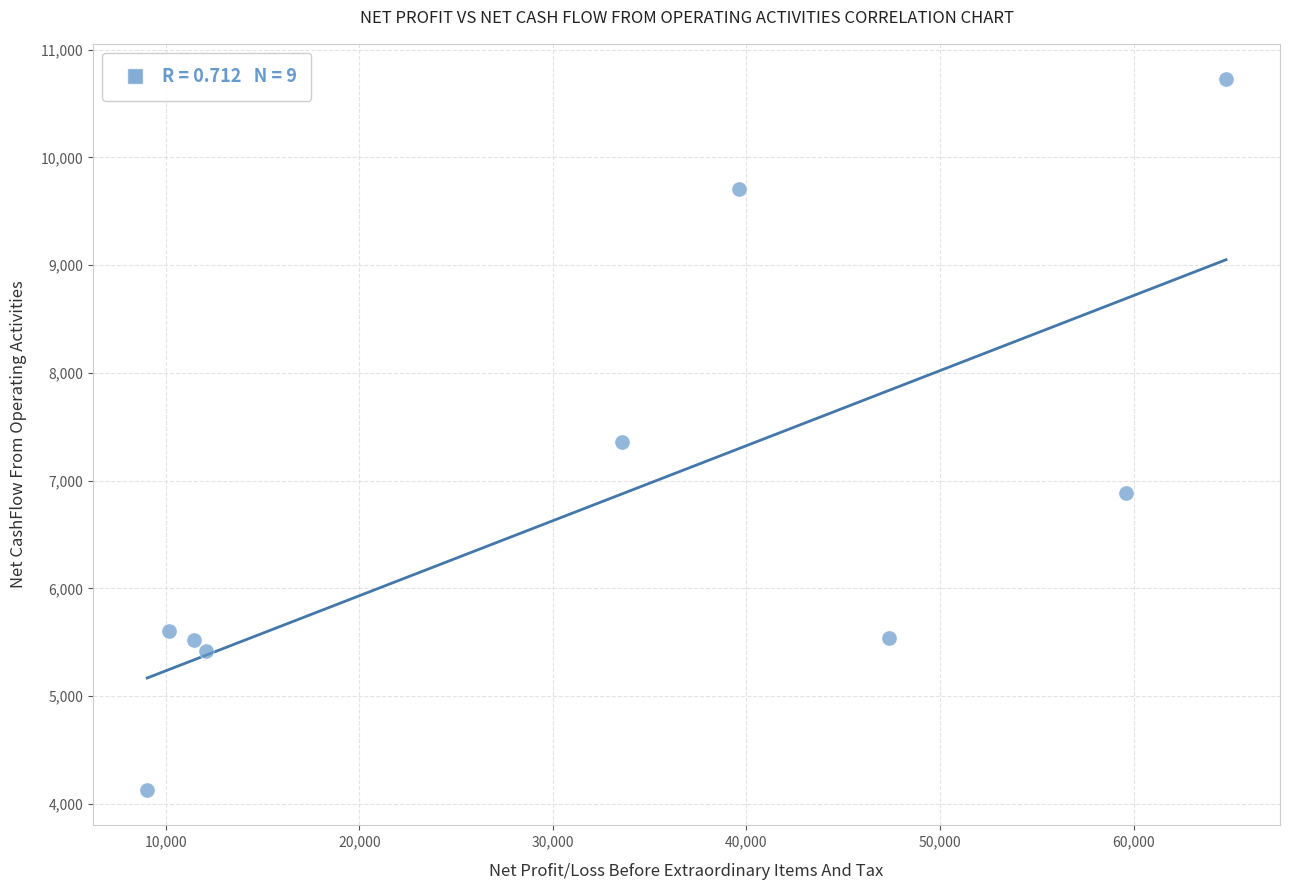

What is the average X value?

31963.9